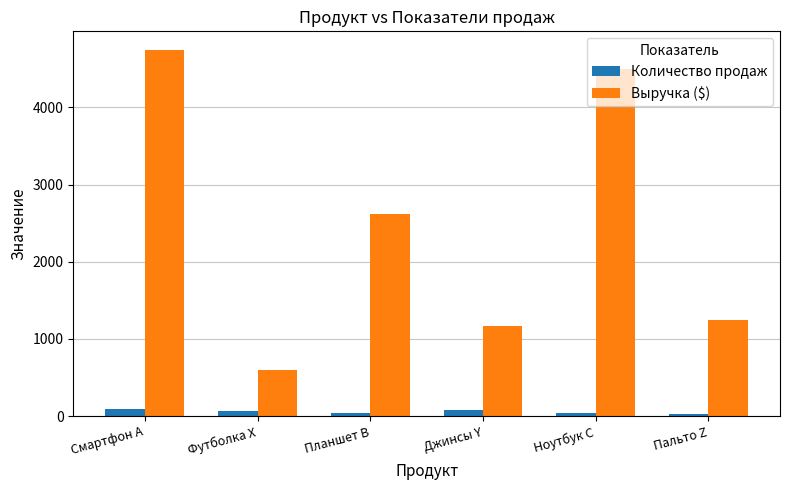

Is the value of Выручка ($) at Пальто Z greater than the value of Количество продаж at Планшет B?

Yes